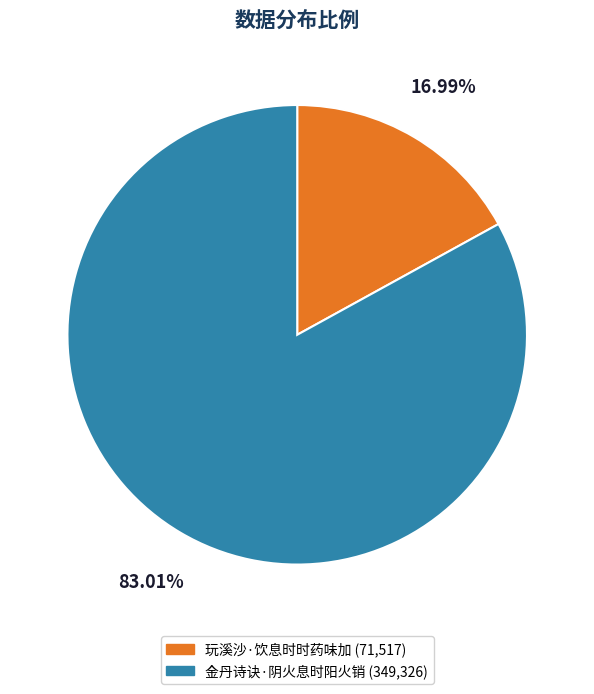

Count the number of slices in the pie.

2